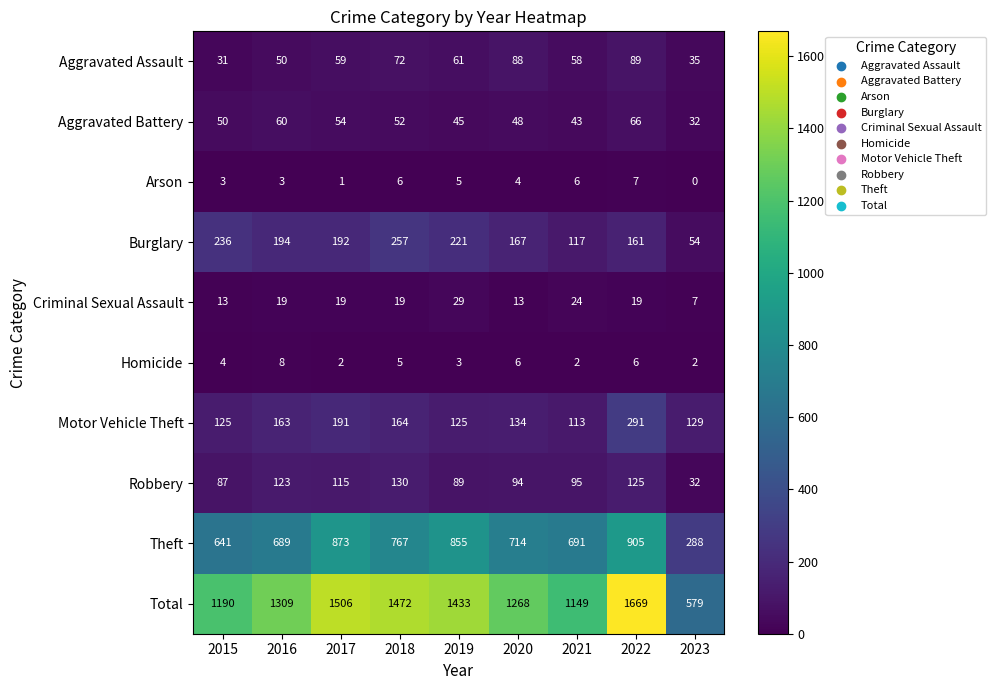

How many data points does each series have?

9